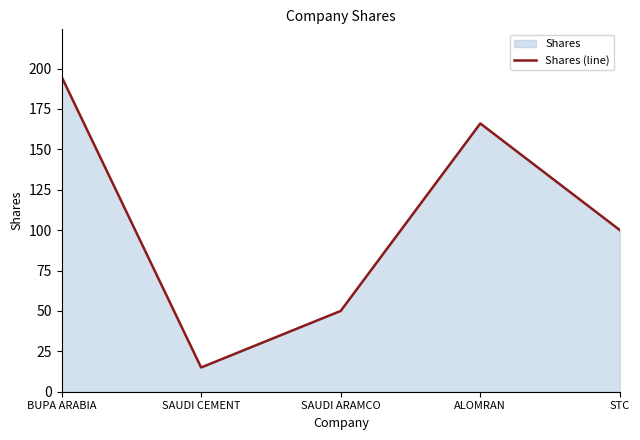

Count the number of data series in this chart.

1